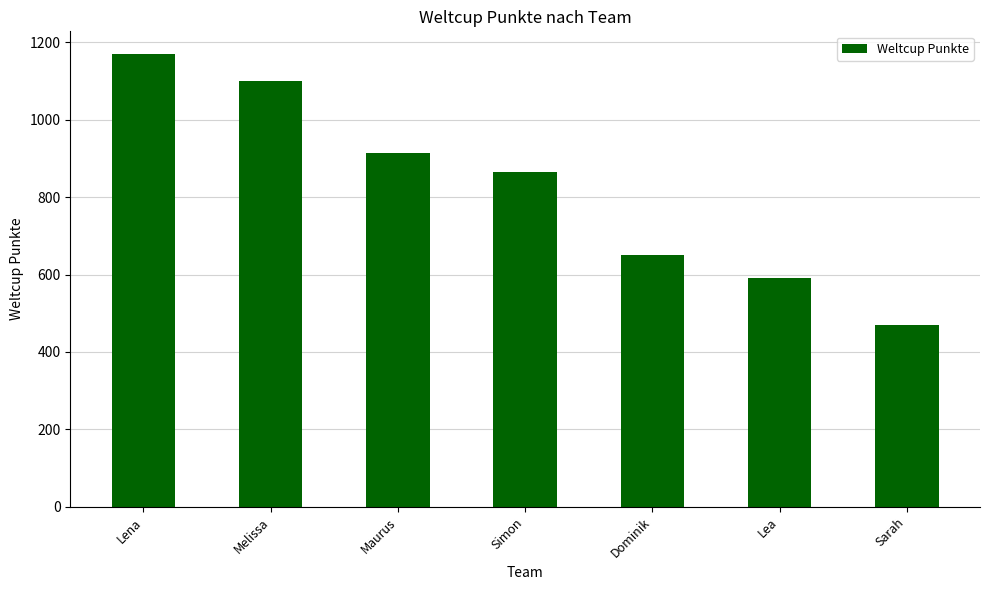

Reading left to right, what are all the values shown in this chart?

Lena=1170	Melissa=1101	Maurus=913	Simon=866	Dominik=651	Lea=591	Sarah=471